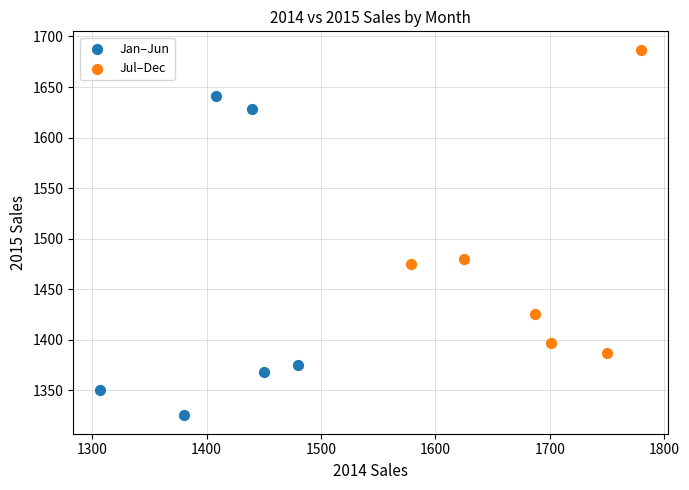

What are all the series names shown in the legend?

Jan–Jun, Jul–Dec